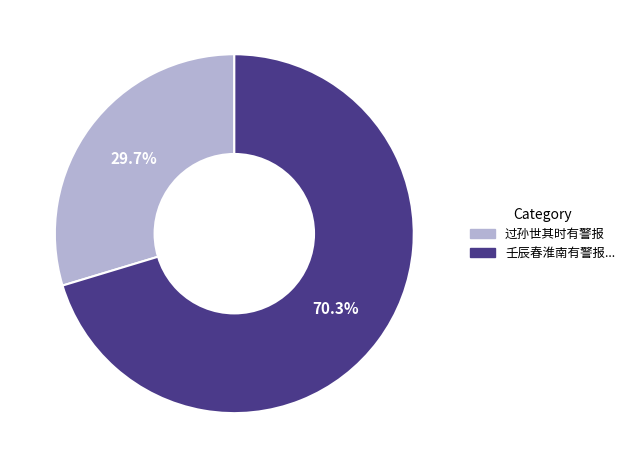

To the nearest percent, what is the difference between the largest and smallest slice percentages?

41%